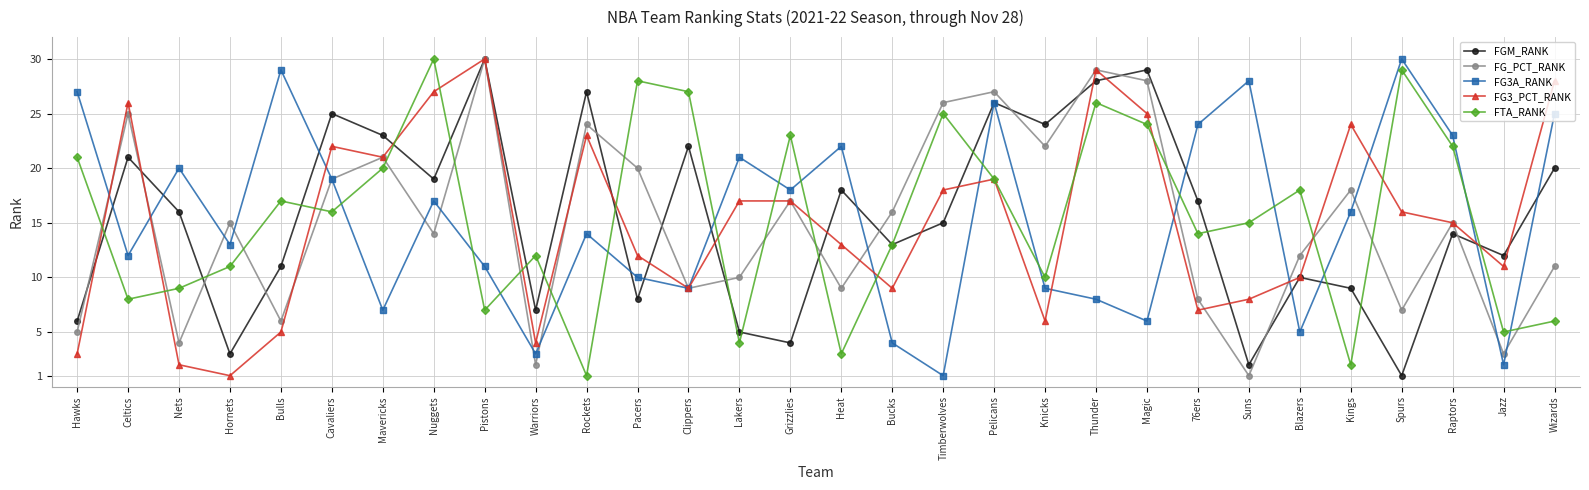

Rank the categories by FTA_RANK value from lowest to highest.

Rockets, Kings, Heat, Lakers, Jazz, Wizards, Pistons, Celtics, Nets, Knicks, Hornets, Warriors, Bucks, 76ers, Suns, Cavaliers, Bulls, Blazers, Pelicans, Mavericks, Hawks, Raptors, Grizzlies, Magic, Timberwolves, Thunder, Clippers, Pacers, Spurs, Nuggets